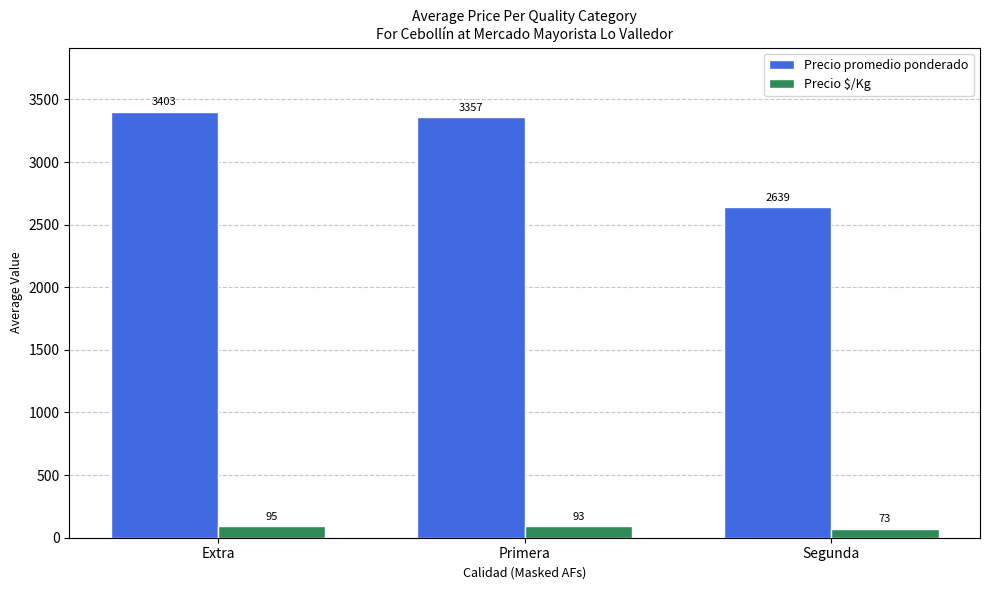

What position from the left is Segunda?

3